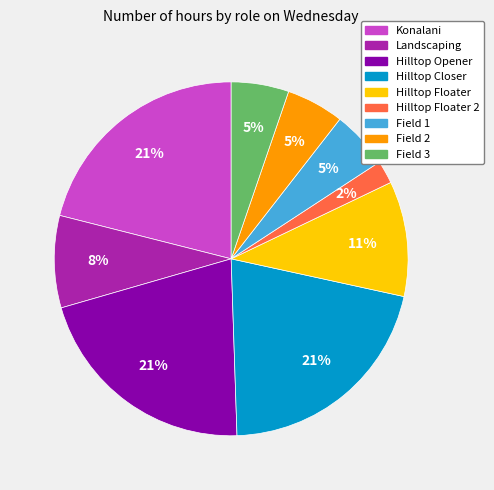

Is there a majority slice in this chart?

No